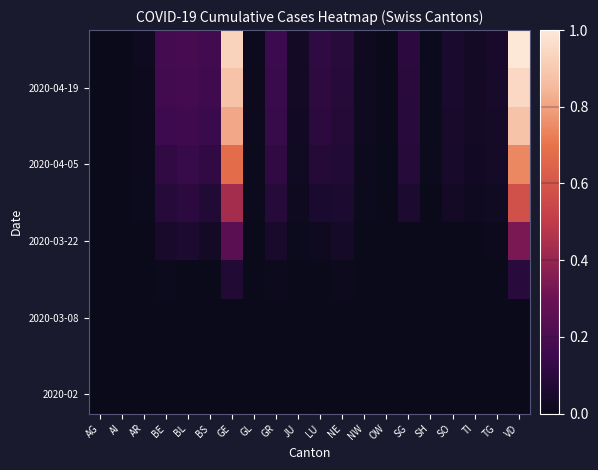

At which category does the chart reach its peak across all series?

VD